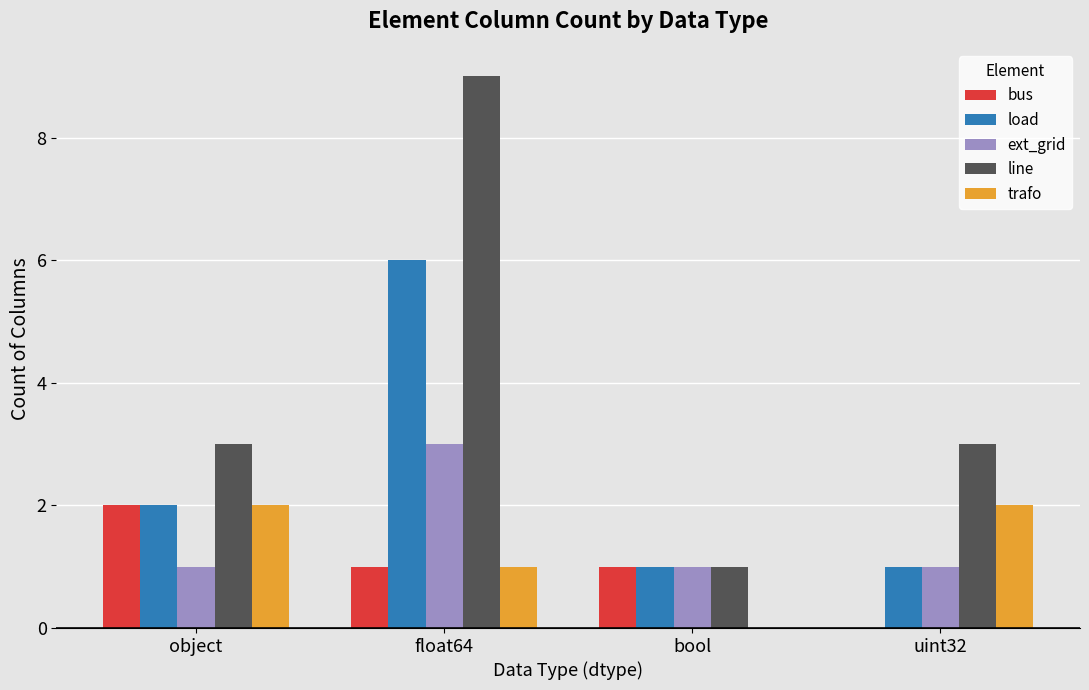

Which series has the largest total across all categories?

line